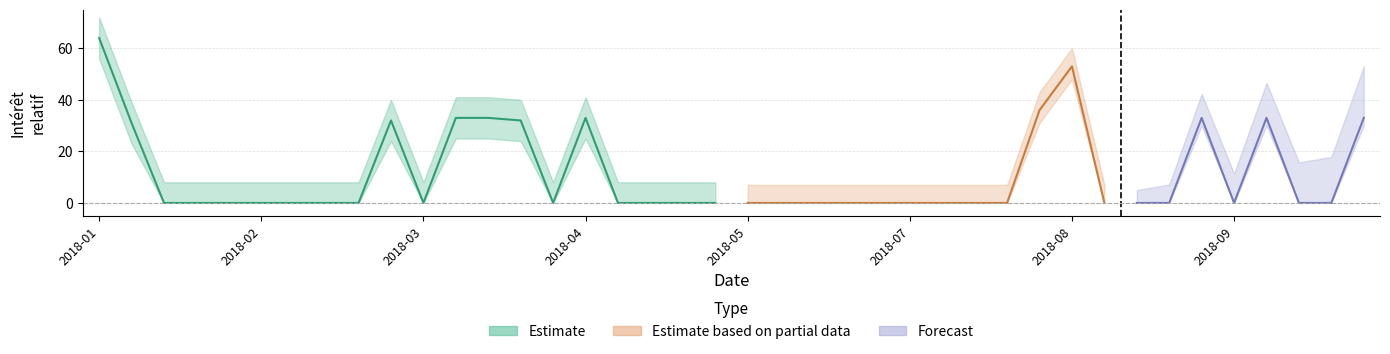

Count the number of categories in the chart.

40